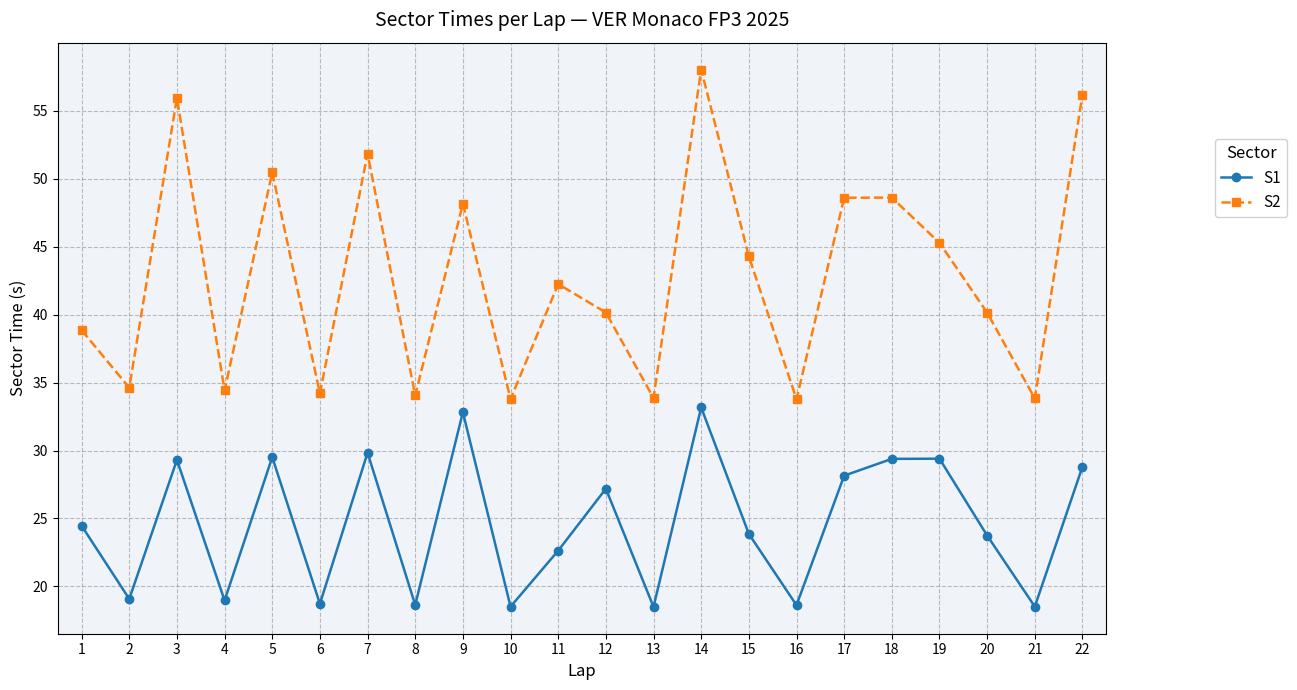

What is the difference between the S2 values at 6 and 16?

0.4